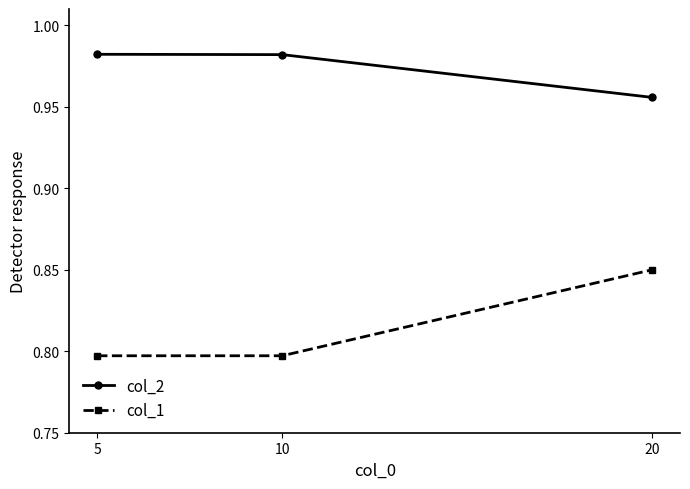

Is the value of col_1 at 20 greater than the value of col_2 at 10?

No